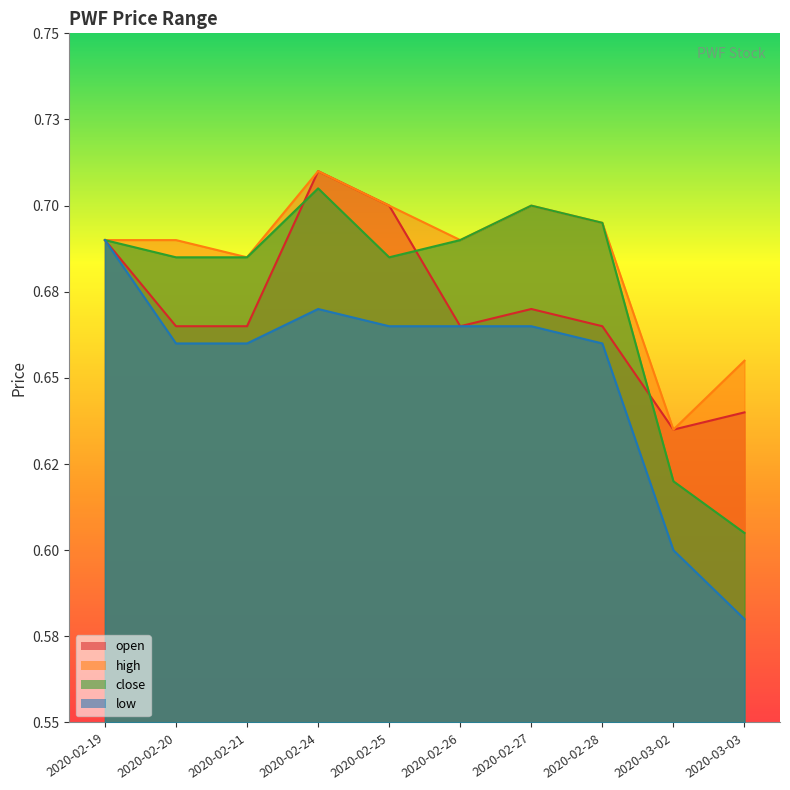

What is the average value of the high series?

0.7